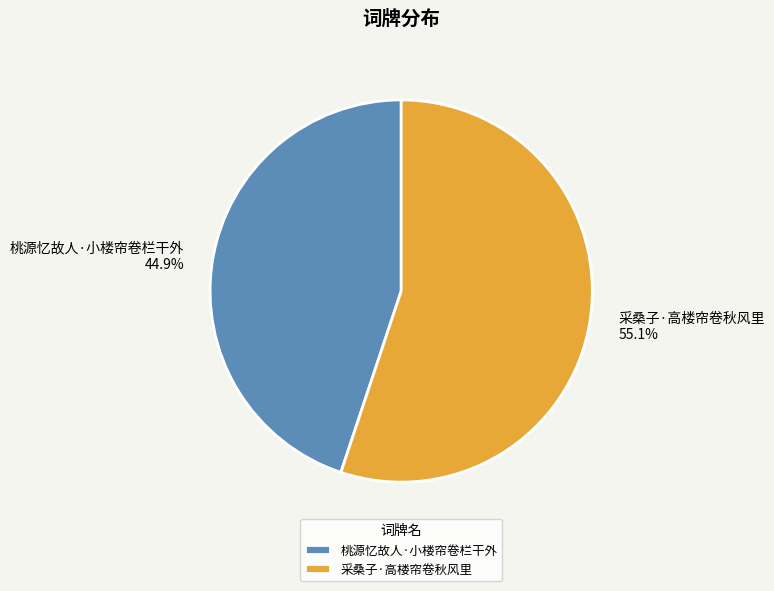

How many segments does this pie chart have?

2